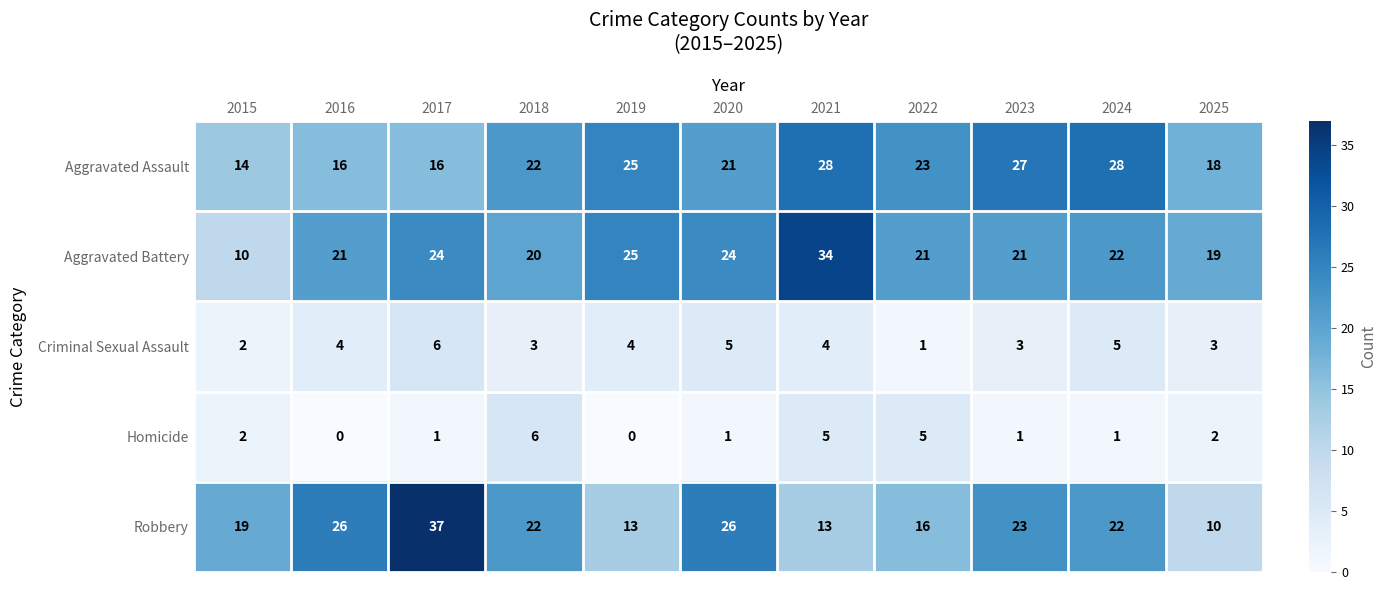

What is the maximum value shown in the chart?

37